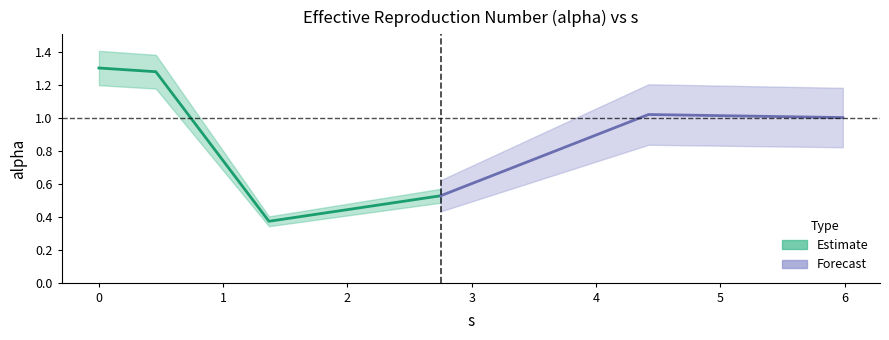

What is the change in value from 0.0 to 5.985966496476026?

-0.3